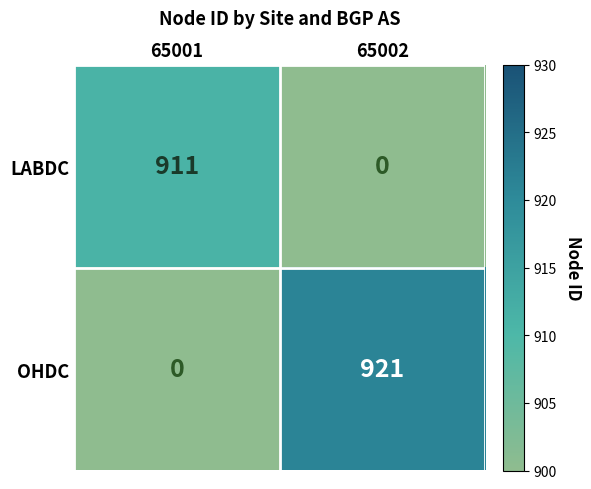

Which series has the largest range (max minus min)?

OHDC